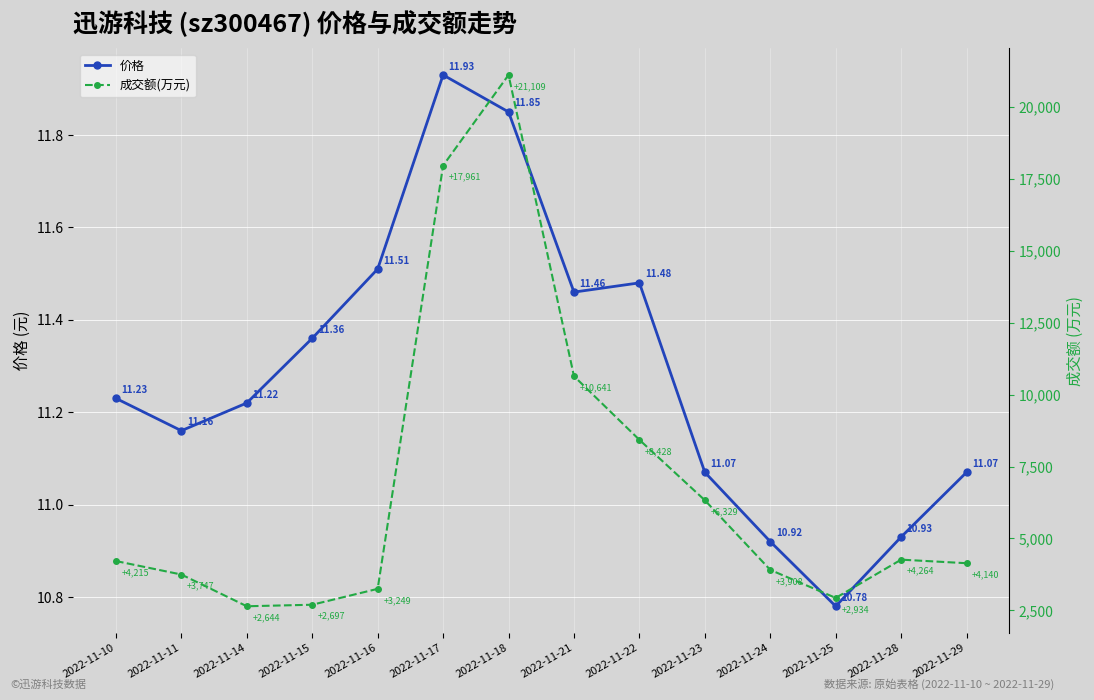

How many data points does each series have?

14